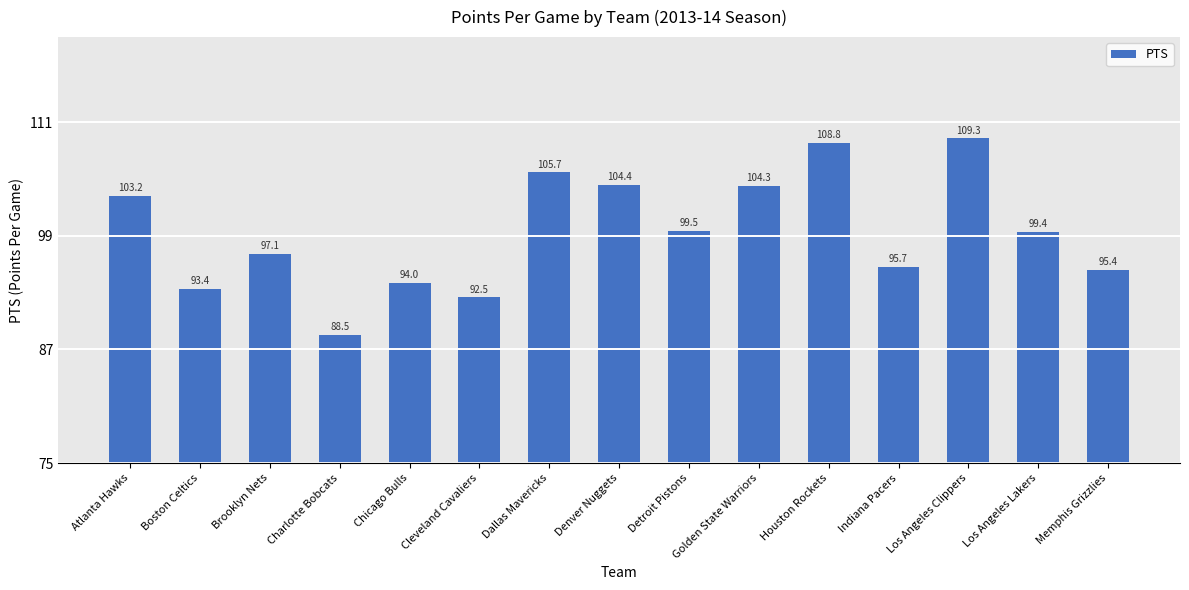

The value at Los Angeles Clippers is 109.3. True or false?

True